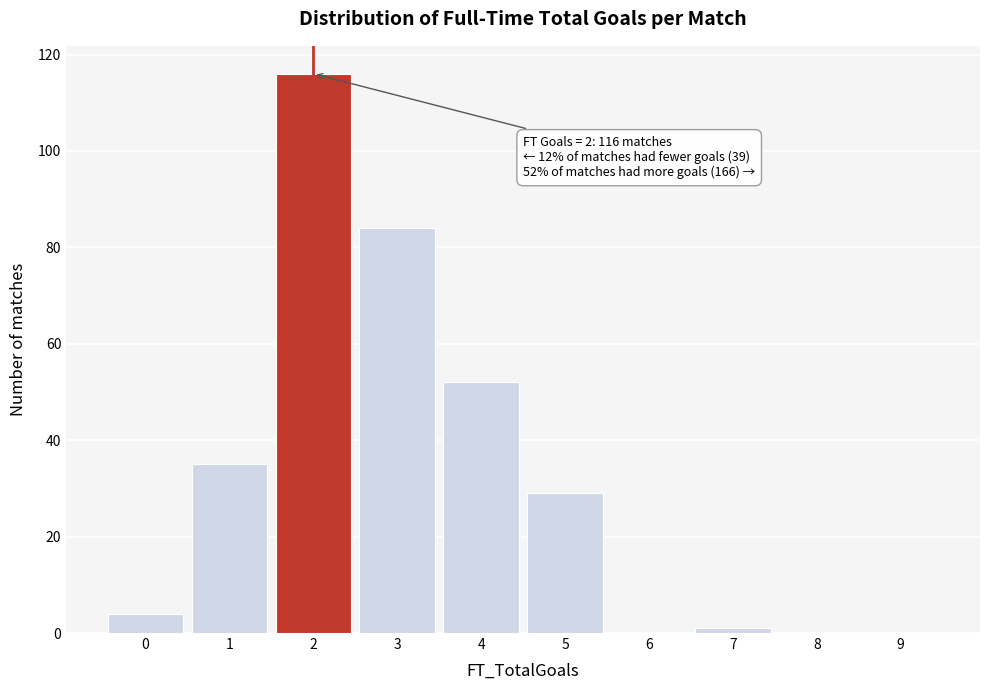

Reading right to left, extract all data points from this chart.

9=0	8=0	7=1	6=0	5=29	4=52	3=84	2=116	1=35	0=4